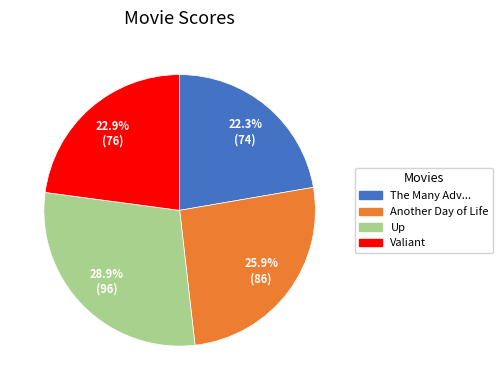

Does any single category account for the majority?

No